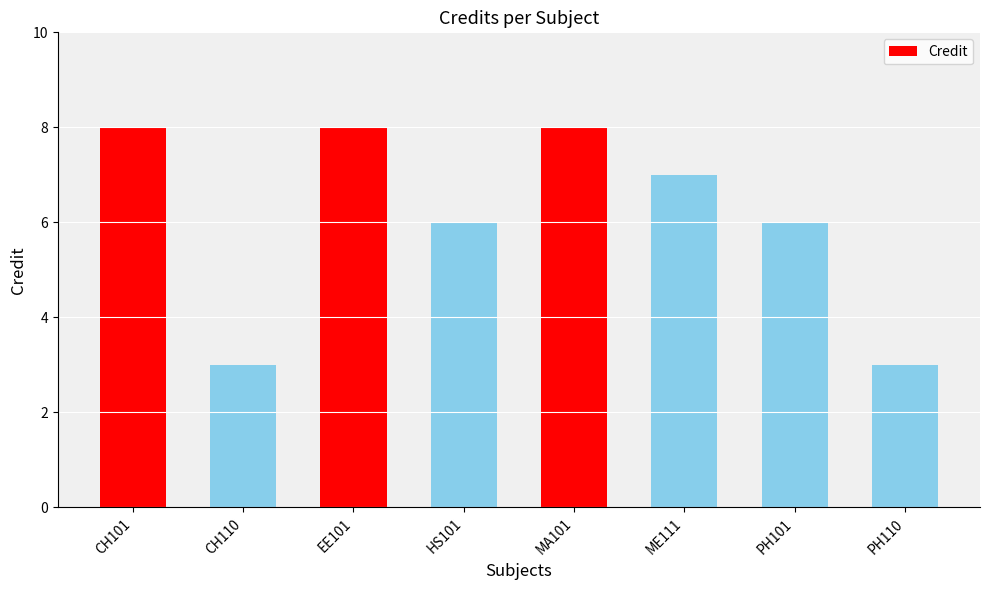

What is the greatest value displayed?

8